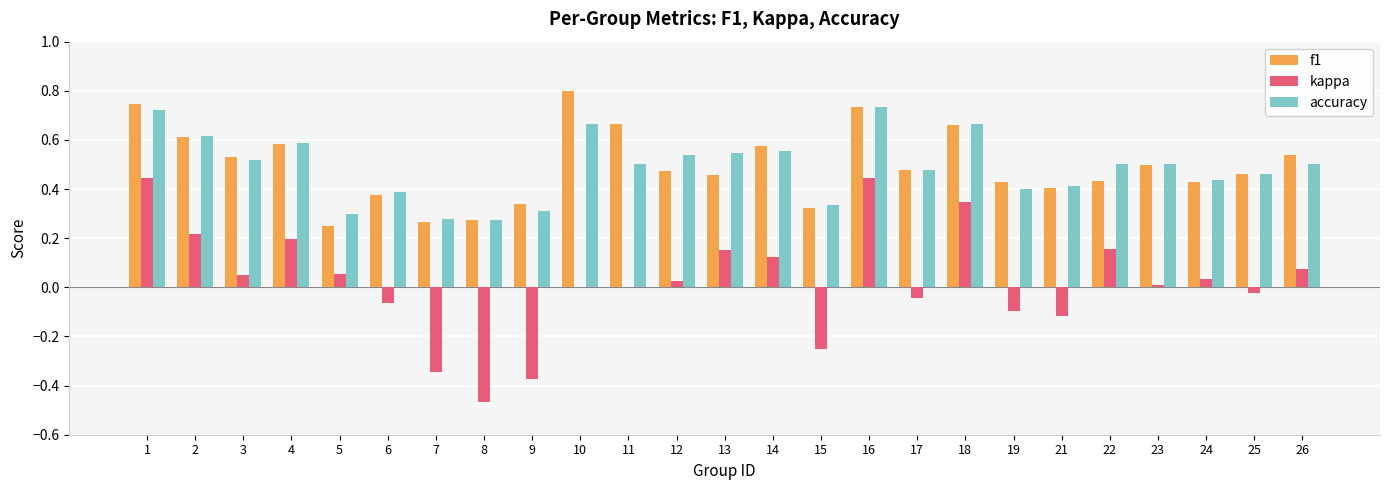

What is the sum of all f1 values?

12.3